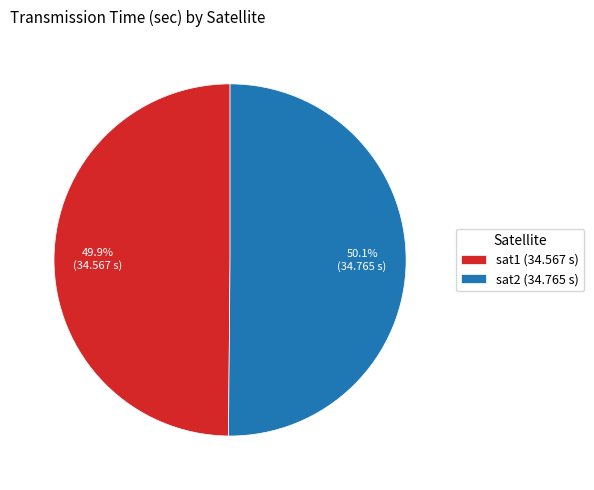

How many segments does this pie chart have?

2